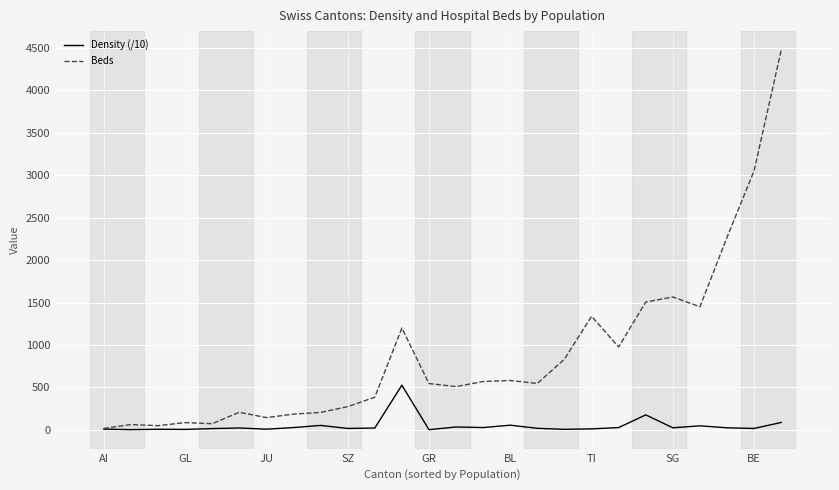

Which series has the largest range (max minus min)?

Beds